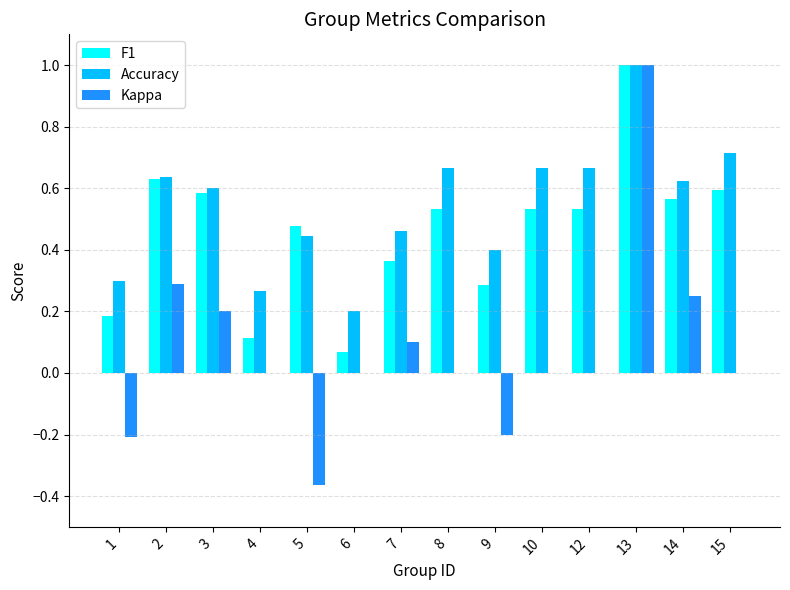

Between 3 and 14, which series saw the biggest shift?

Kappa